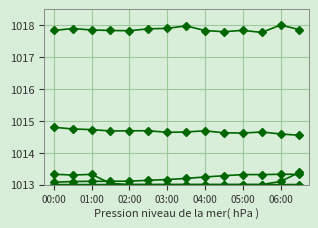

Is this an area chart (filled region under the line)?

No